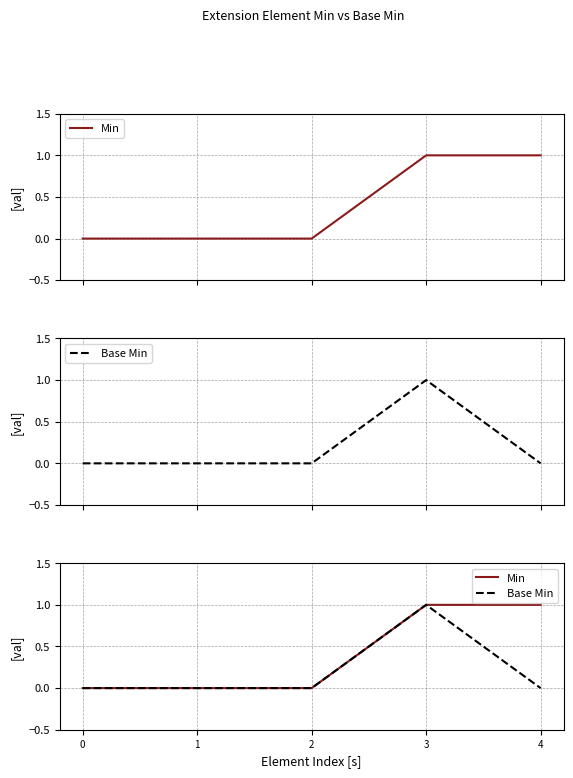

Rank the series at 0 from highest to lowest value.

Min, Base Min